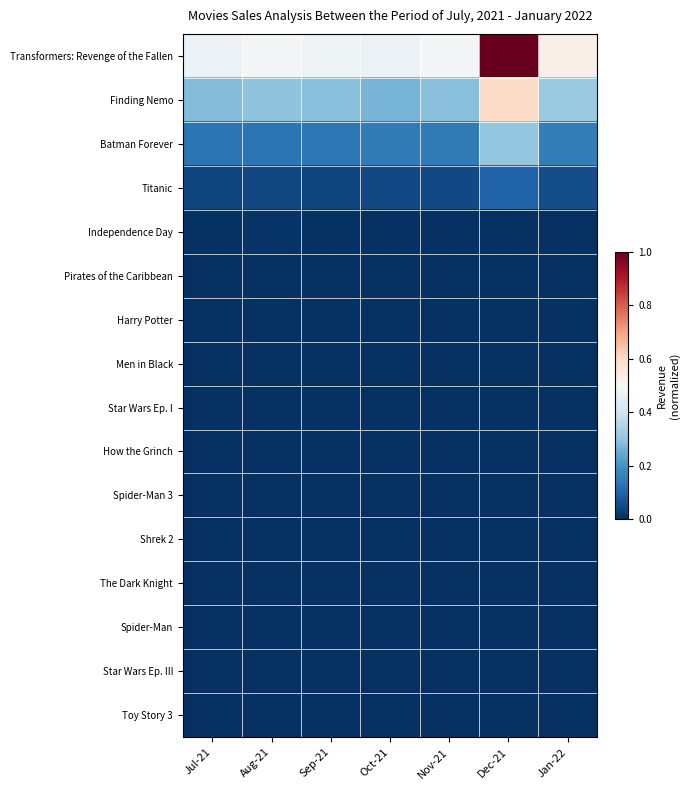

How many series are shown in this chart?

16